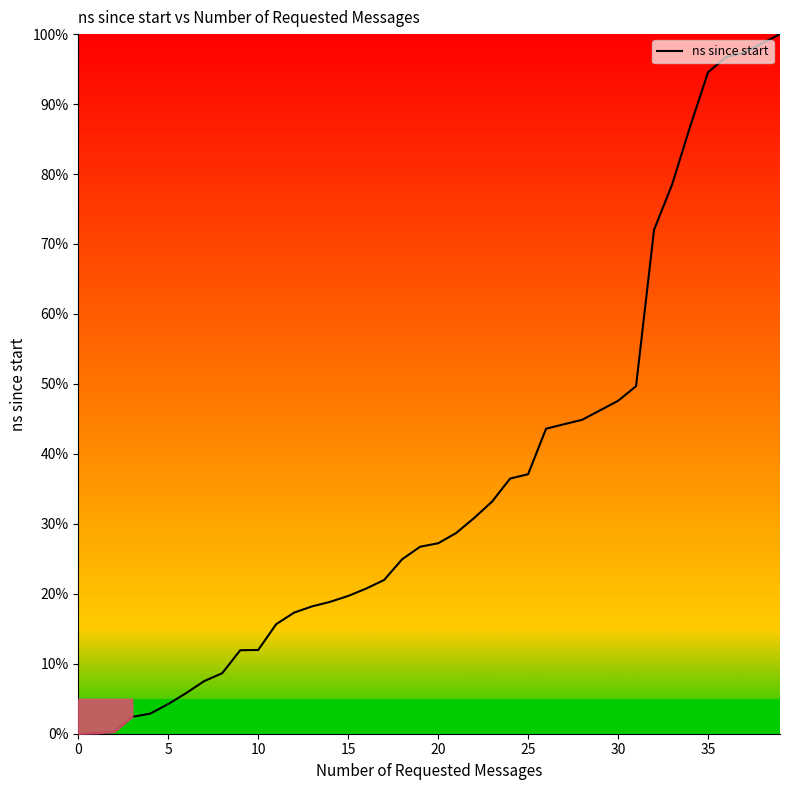

What is the maximum value shown in the chart?

100.0